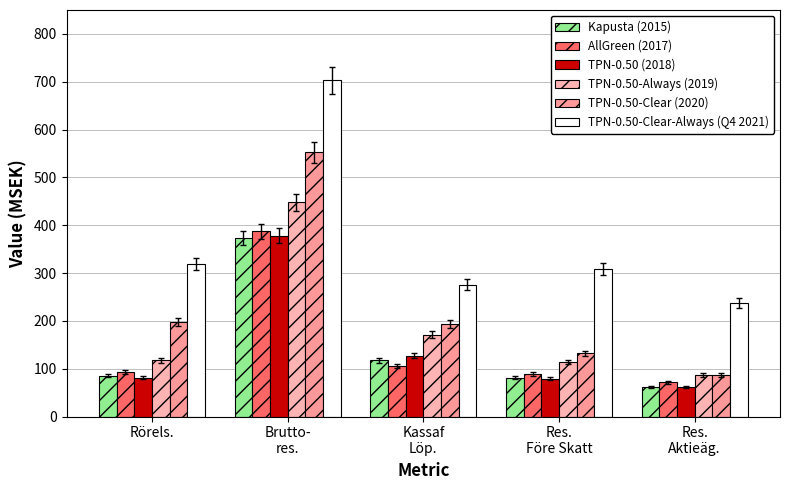

What is the difference between the TPN-0.50-Clear-Always (Q4 2021) values at Res.
Före Skatt and Brutto-
res.?

395.6